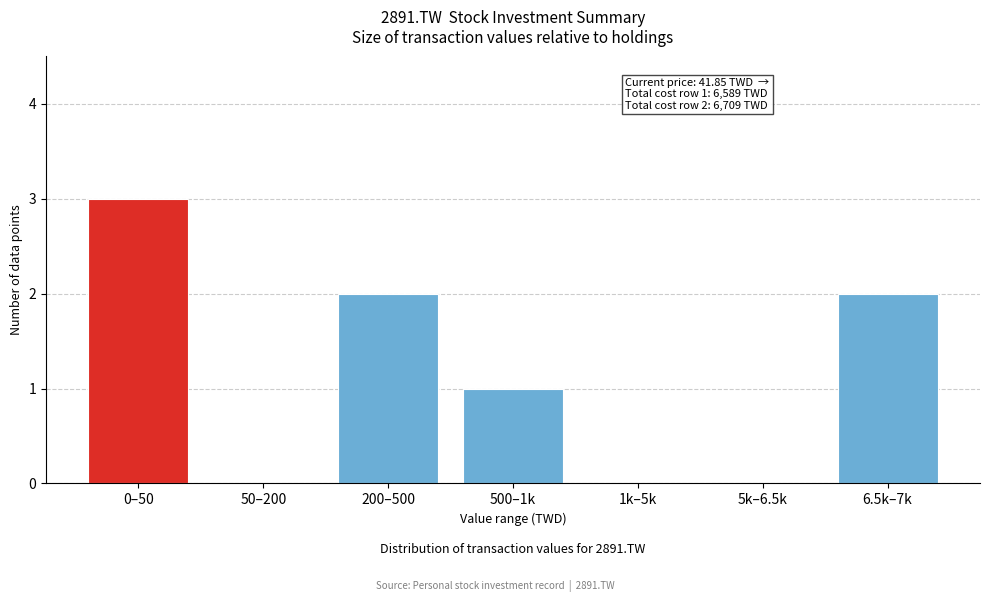

Reading left to right, list all the values displayed in this chart.

0–50=3	50–200=0	200–500=2	500–1k=1	1k–5k=0	5k–6.5k=0	6.5k–7k=2